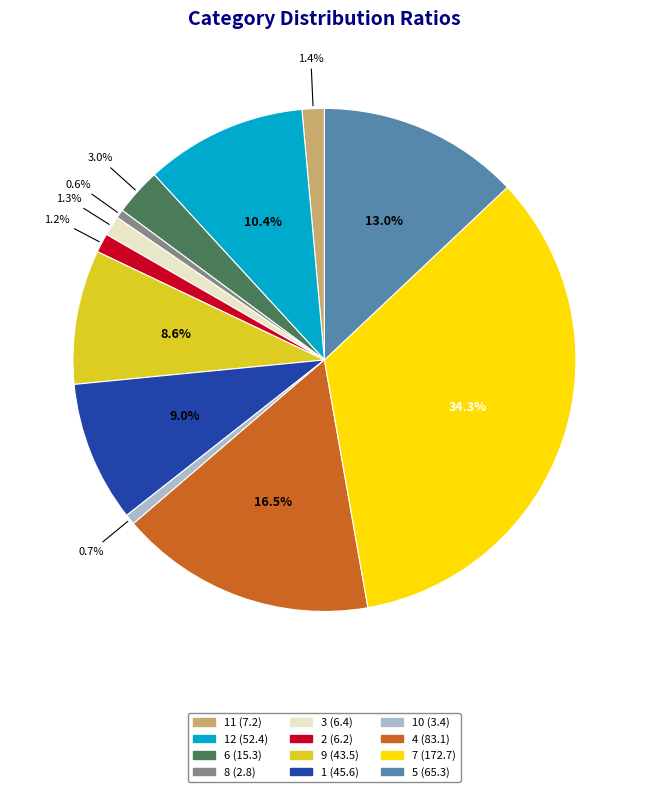

Is there any slice that represents more than half of the pie?

No